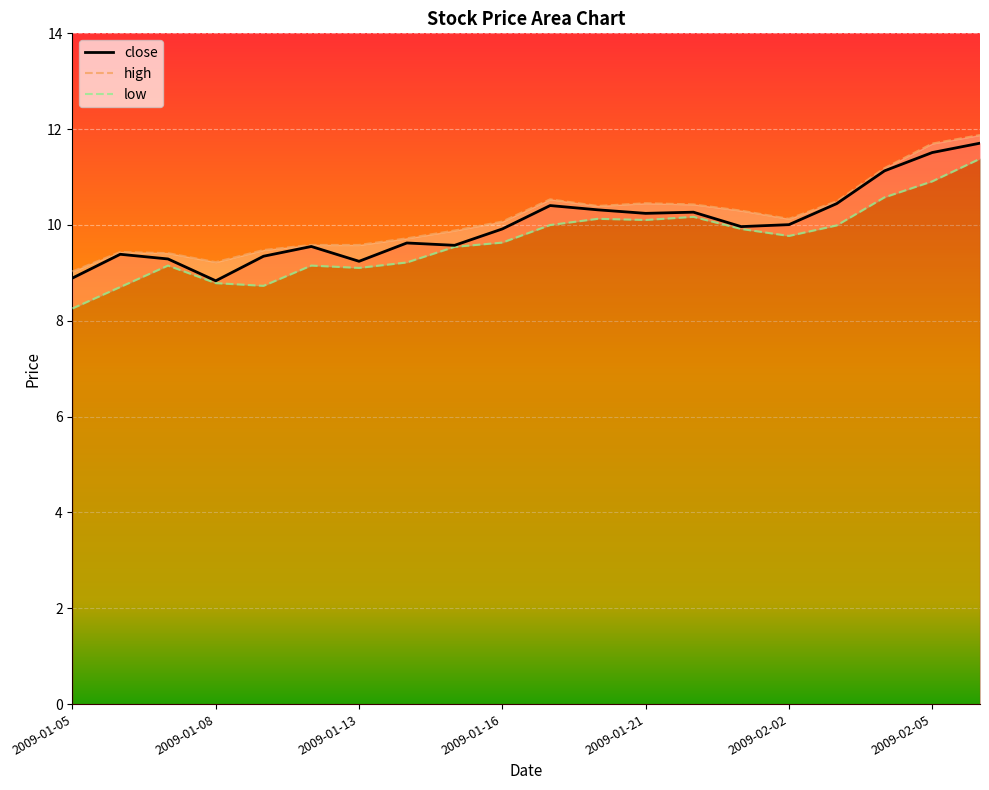

Reading left to right, transcribe all the data shown in this chart.

close: 8.9	9.4	9.3	8.8	9.3	9.6	9.2	9.6	9.6	9.9	10.4	10.3	10.2	10.3	10.0	10.0	10.4	11.1	11.5	11.7
high: 9.0	9.4	9.4	9.2	9.5	9.6	9.6	9.7	9.9	10.1	10.5	10.4	10.5	10.4	10.3	10.1	10.5	11.2	11.7	11.9
low: 8.3	8.7	9.2	8.8	8.7	9.2	9.1	9.2	9.5	9.6	10.0	10.1	10.1	10.2	9.9	9.8	10.0	10.6	10.9	11.4